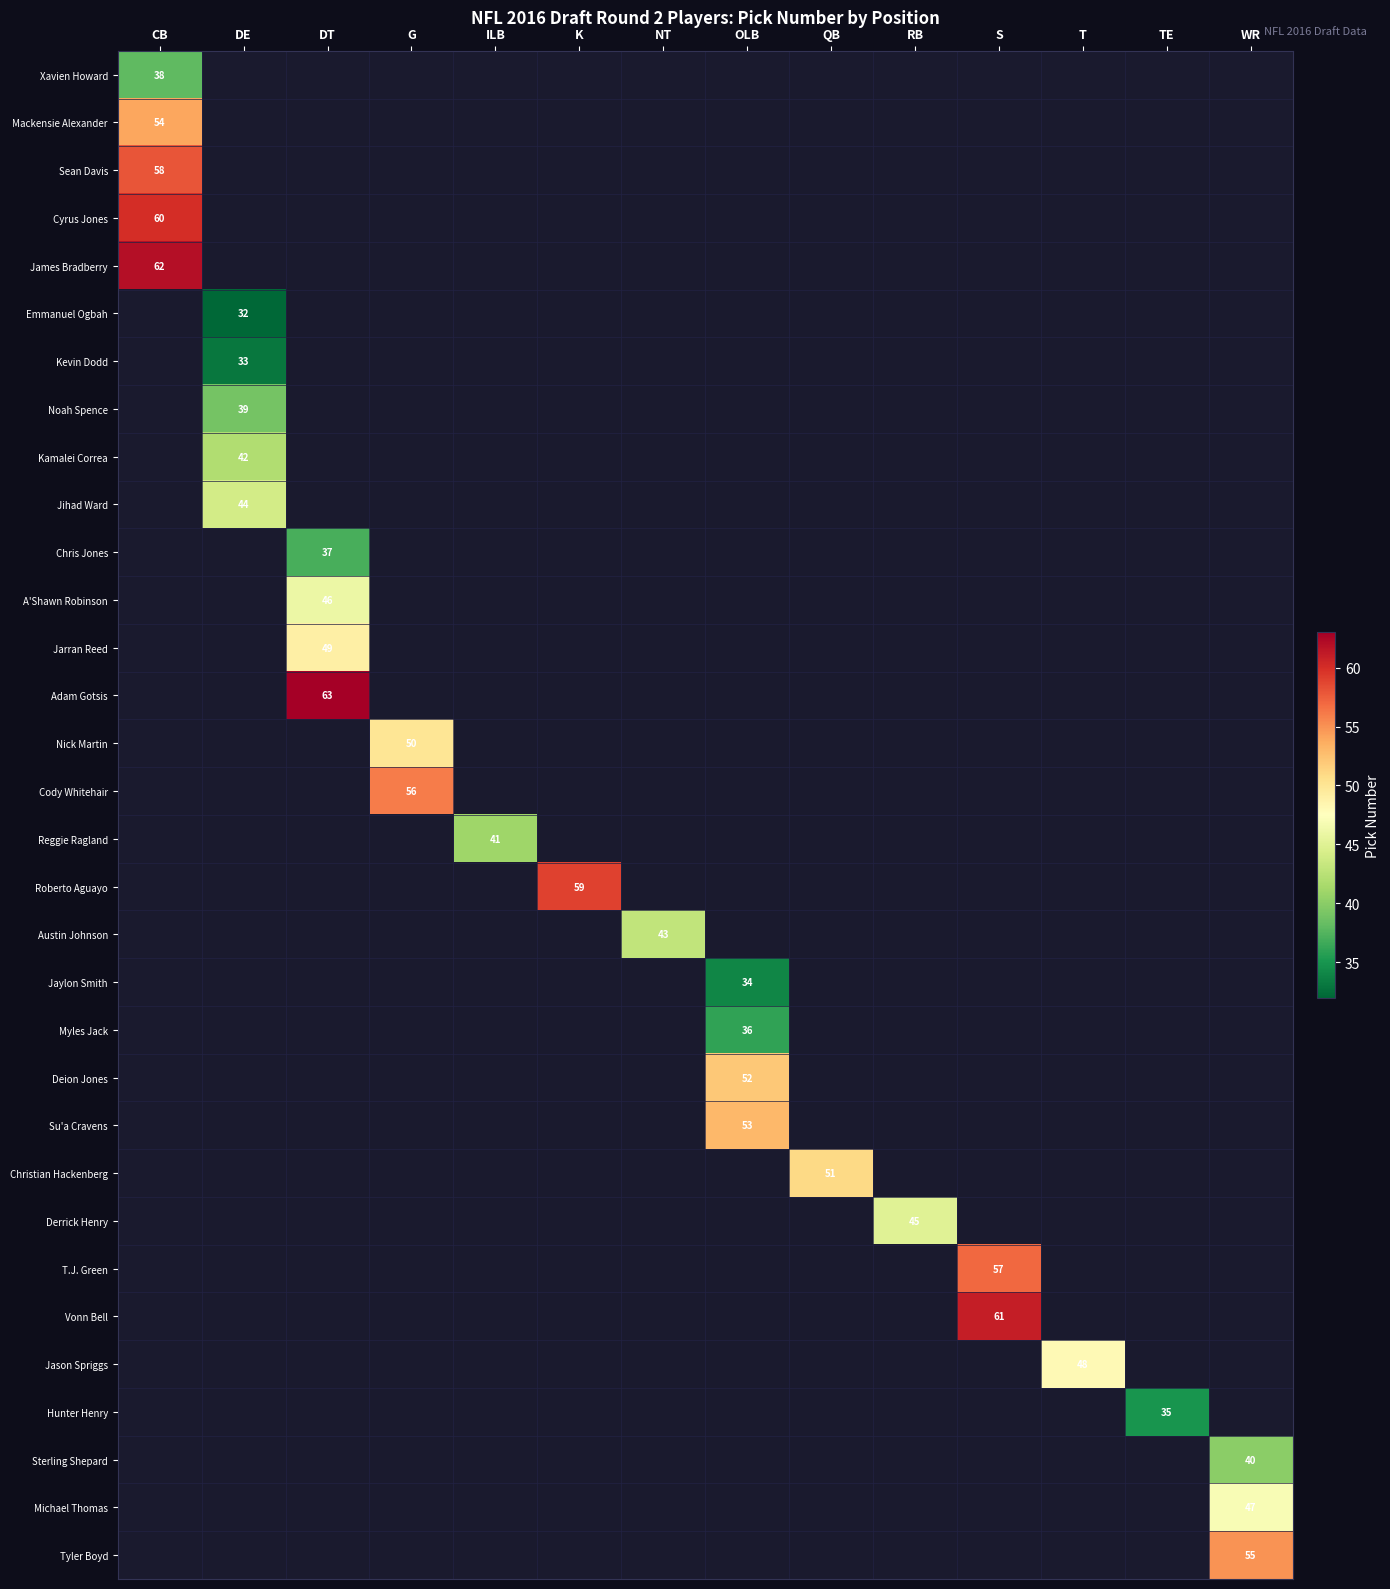

Which series has the largest range (max minus min)?

Xavien Howard